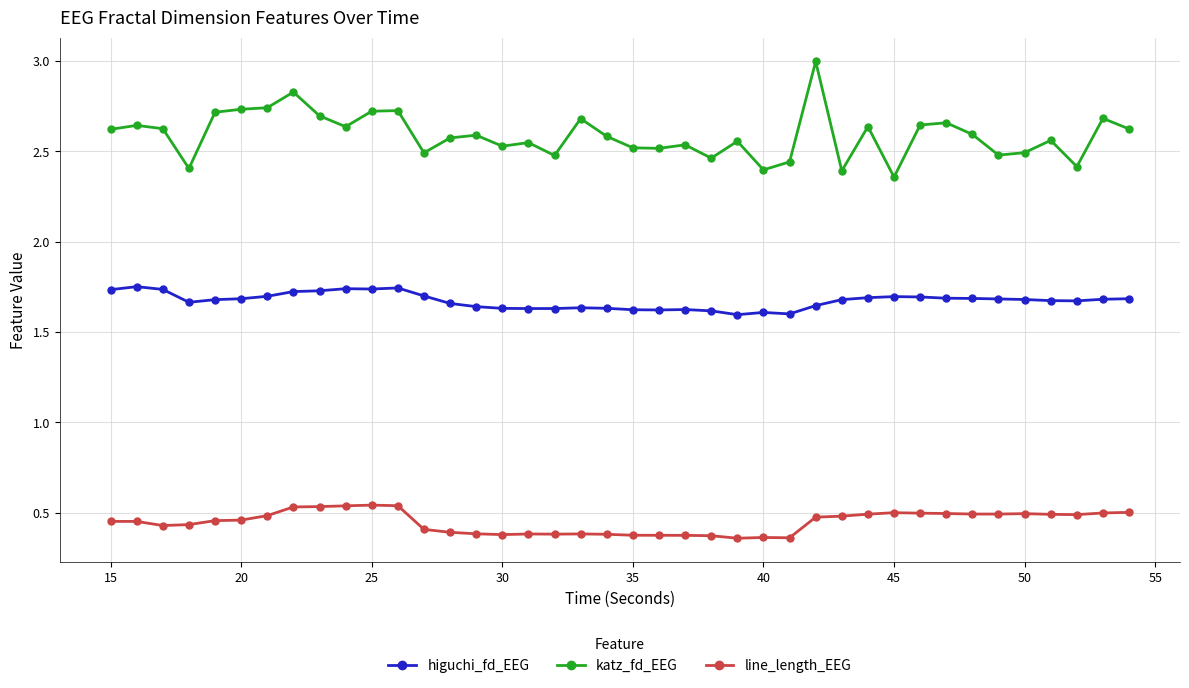

Which series has the largest total across all categories?

katz_fd_EEG